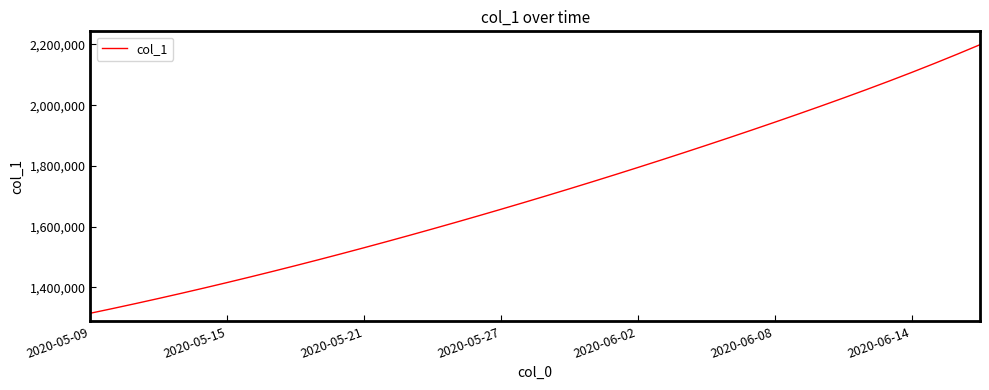

What is the difference between the maximum and minimum values?

883895.2